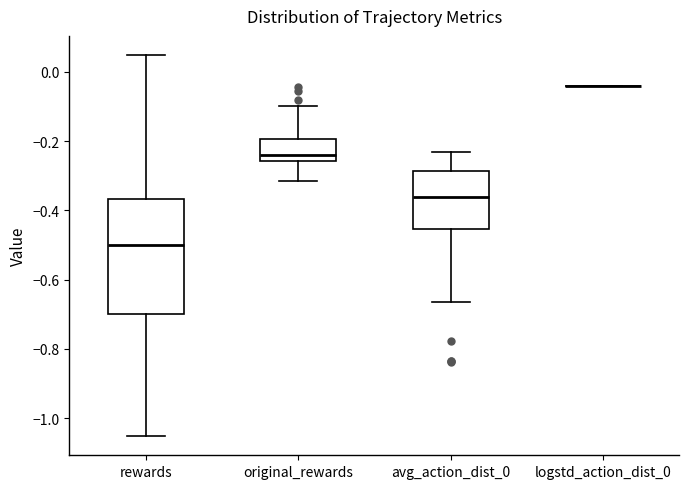

Reading left to right, transcribe this box plot: for each box, give where its median line is, the range the box spans, and where its two whiskers end, as read against the y-axis. The values are not printed on the chart, so give them approximately, as read against the axis.

rewards: median -0.50, box -0.70 to -0.36, whiskers -1.06 to 0.04
original_rewards: median -0.24, box -0.26 to -0.20, whiskers -0.32 to -0.10
avg_action_dist_0: median -0.36, box -0.46 to -0.28, whiskers -0.66 to -0.24
logstd_action_dist_0: box collapsed to a line at -0.04, whiskers -0.04 to -0.04